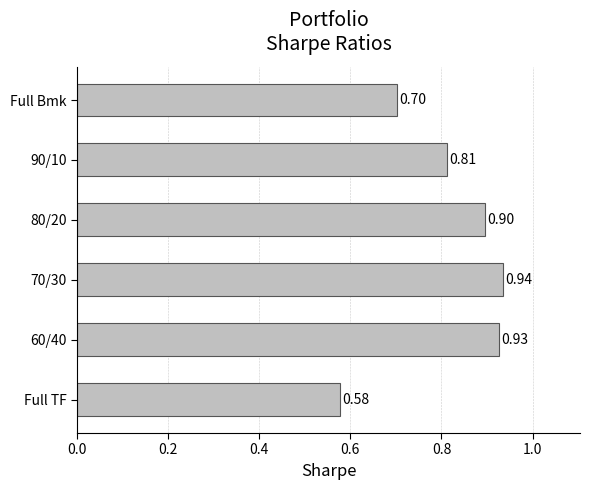

How many bars are there in total?

6